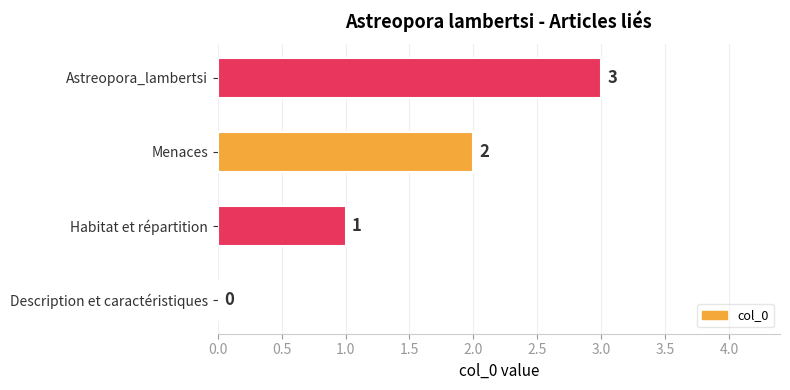

True or false: the data shows 0 at Description et caractéristiques.

True